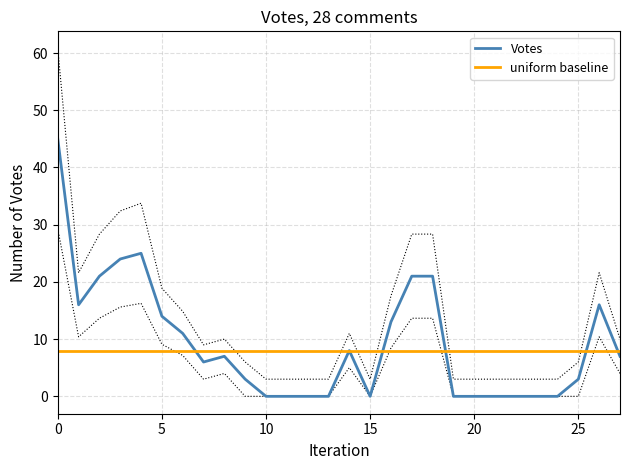

What is the greatest value displayed?

45